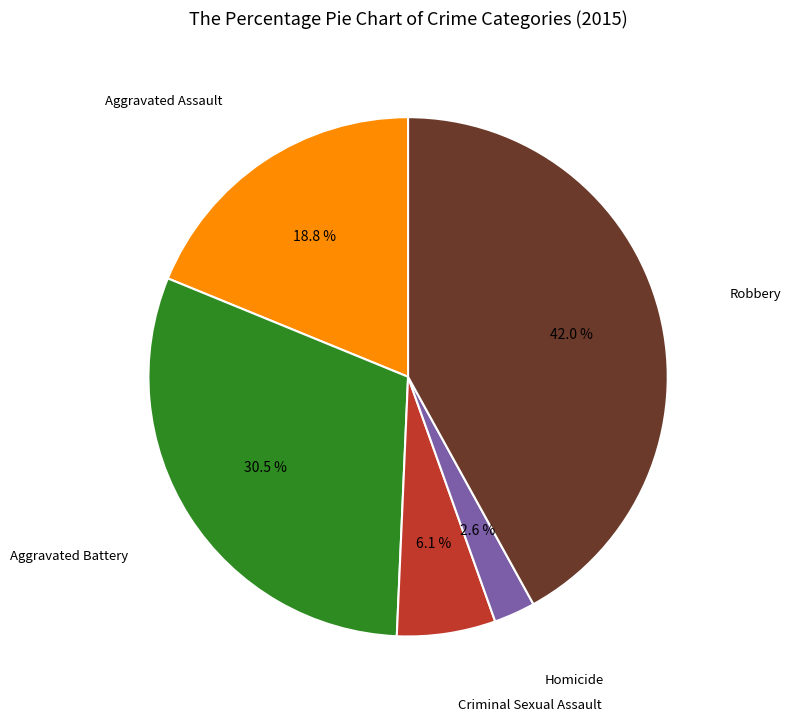

Does any single category account for the majority?

No